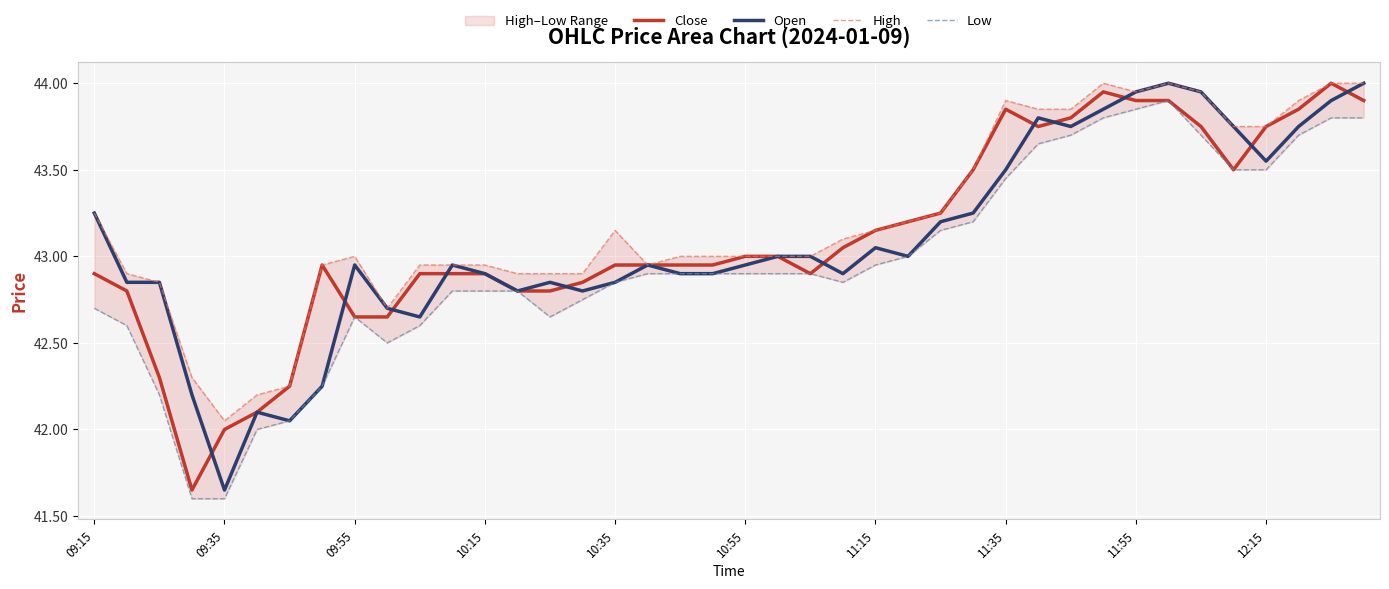

What is the highest value of the Low series?

43.9